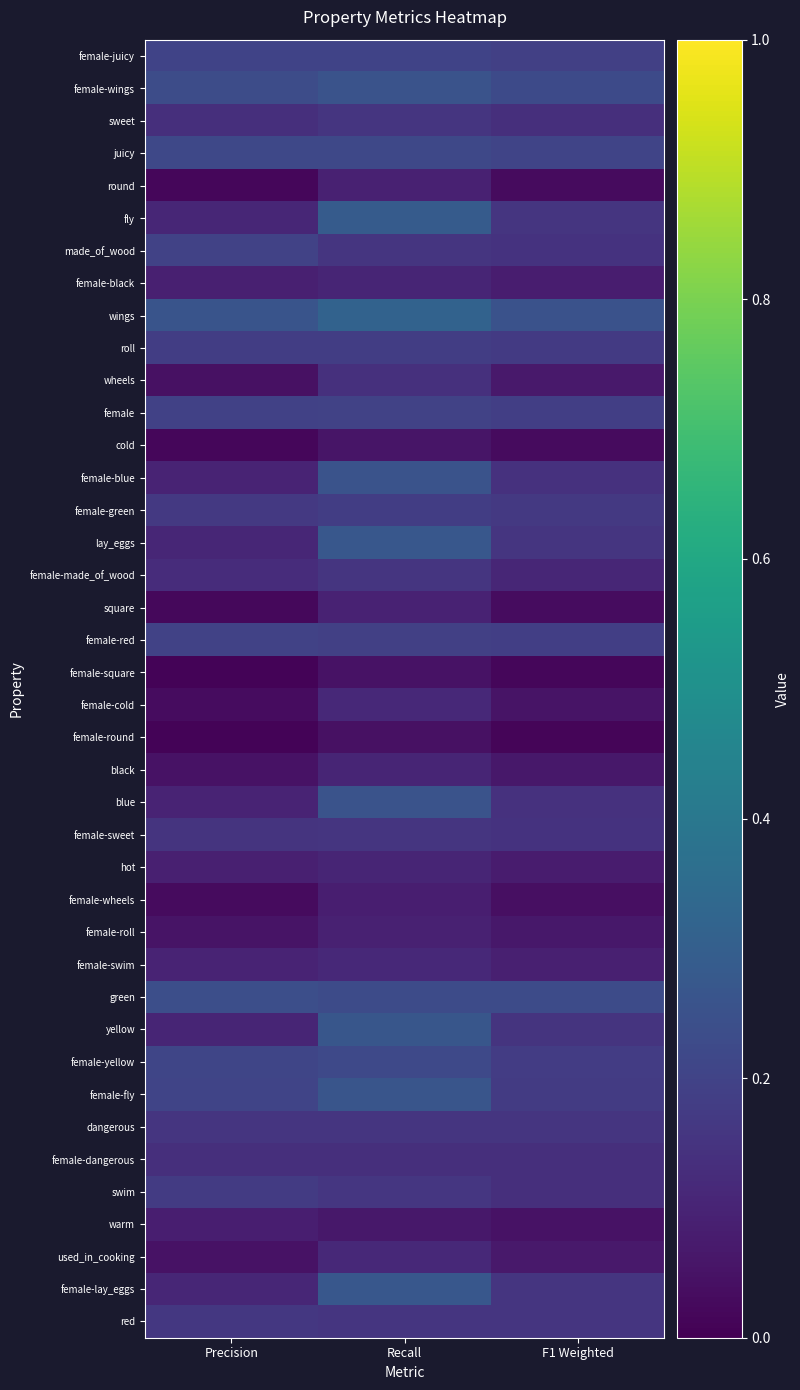

Reading right to left, what are all the values shown in this chart?

female-juicy: F1 Weighted=0.2	Recall=0.2	Precision=0.2
female-wings: F1 Weighted=0.2	Recall=0.3	Precision=0.2
sweet: F1 Weighted=0.1	Recall=0.2	Precision=0.1
juicy: F1 Weighted=0.2	Recall=0.2	Precision=0.2
round: F1 Weighted=0.0	Recall=0.1	Precision=0.0
fly: F1 Weighted=0.2	Recall=0.3	Precision=0.1
made_of_wood: F1 Weighted=0.1	Recall=0.2	Precision=0.2
female-black: F1 Weighted=0.1	Recall=0.1	Precision=0.1
wings: F1 Weighted=0.3	Recall=0.3	Precision=0.3
roll: F1 Weighted=0.2	Recall=0.2	Precision=0.2
wheels: F1 Weighted=0.1	Recall=0.1	Precision=0.0
female: F1 Weighted=0.2	Recall=0.2	Precision=0.2
cold: F1 Weighted=0.0	Recall=0.1	Precision=0.0
female-blue: F1 Weighted=0.1	Recall=0.3	Precision=0.1
female-green: F1 Weighted=0.2	Recall=0.2	Precision=0.2
lay_eggs: F1 Weighted=0.2	Recall=0.3	Precision=0.1
female-made_of_wood: F1 Weighted=0.1	Recall=0.2	Precision=0.1
square: F1 Weighted=0.0	Recall=0.1	Precision=0.0
female-red: F1 Weighted=0.2	Recall=0.2	Precision=0.2
female-square: F1 Weighted=0.0	Recall=0.0	Precision=0.0
female-cold: F1 Weighted=0.1	Recall=0.1	Precision=0.0
female-round: F1 Weighted=0.0	Recall=0.0	Precision=0.0
black: F1 Weighted=0.1	Recall=0.1	Precision=0.0
blue: F1 Weighted=0.1	Recall=0.3	Precision=0.1
female-sweet: F1 Weighted=0.1	Recall=0.2	Precision=0.2
hot: F1 Weighted=0.1	Recall=0.1	Precision=0.1
female-wheels: F1 Weighted=0.0	Recall=0.1	Precision=0.0
female-roll: F1 Weighted=0.1	Recall=0.1	Precision=0.1
female-swim: F1 Weighted=0.1	Recall=0.1	Precision=0.1
green: F1 Weighted=0.2	Recall=0.2	Precision=0.2
yellow: F1 Weighted=0.1	Recall=0.3	Precision=0.1
female-yellow: F1 Weighted=0.2	Recall=0.2	Precision=0.2
female-fly: F1 Weighted=0.2	Recall=0.3	Precision=0.2
dangerous: F1 Weighted=0.2	Recall=0.2	Precision=0.2
female-dangerous: F1 Weighted=0.1	Recall=0.1	Precision=0.1
swim: F1 Weighted=0.1	Recall=0.2	Precision=0.2
warm: F1 Weighted=0.0	Recall=0.1	Precision=0.1
used_in_cooking: F1 Weighted=0.1	Recall=0.1	Precision=0.0
female-lay_eggs: F1 Weighted=0.2	Recall=0.3	Precision=0.1
red: F1 Weighted=0.2	Recall=0.2	Precision=0.2